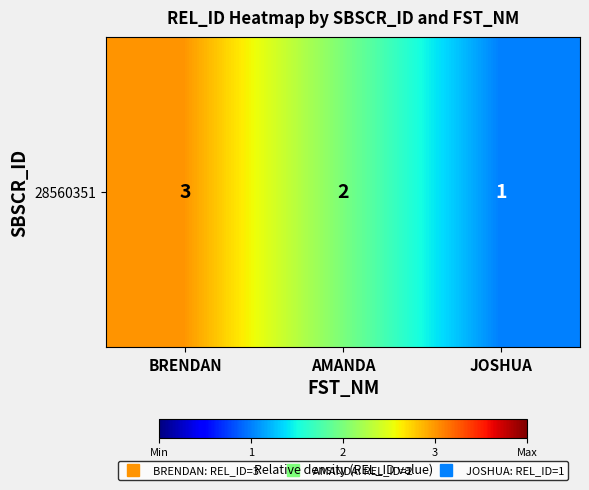

Between JOSHUA and BRENDAN, which is larger?

BRENDAN